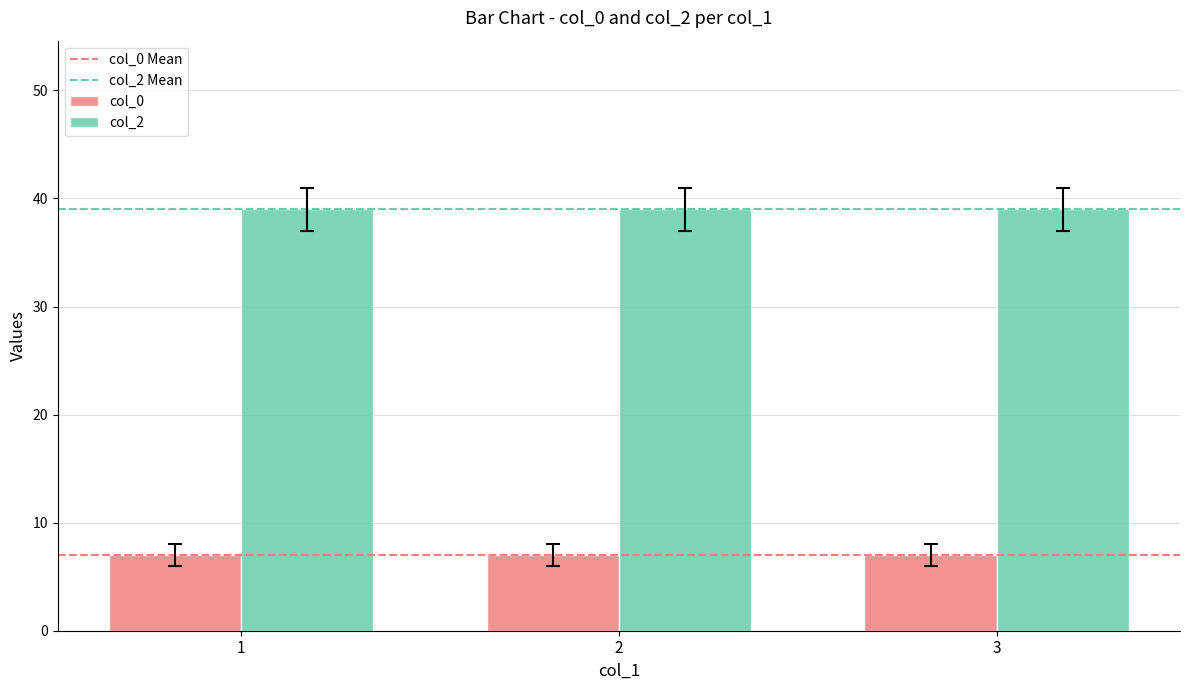

At how many categories does at least one series exceed 25?

3